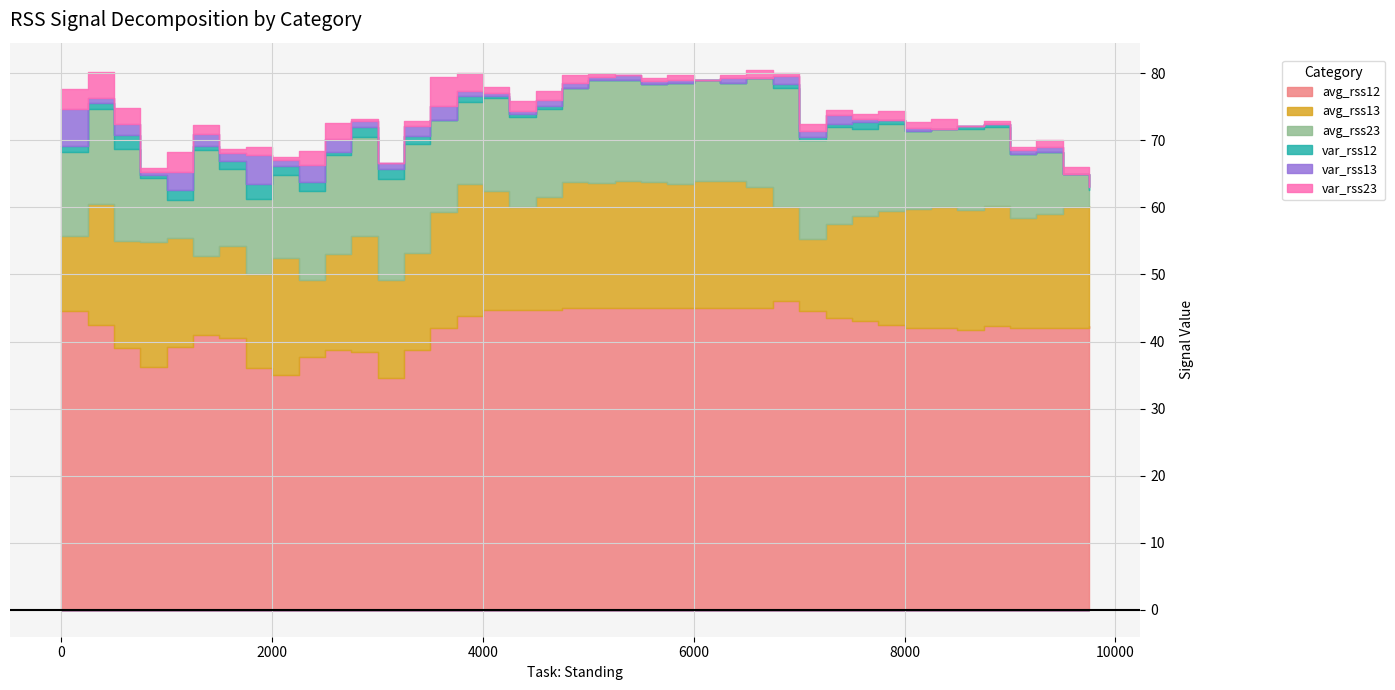

Reading left to right, transcribe all the data shown in this chart.

avg_rss12: 44.5	42.5	39.0	36.2	39.2	41.0	40.5	36.0	35.0	37.8	38.7	38.5	34.5	38.8	42.0	43.8	44.8	44.8	44.8	45.0	45.0	45.0	45.0	45.0	45.0	45.0	45.0	46.0	44.5	43.5	43.0	42.5	42.0	42.0	41.7	42.2	42.0	42.0	42.0	42.2
avg_rss13: 11.2	18.0	16.0	18.7	16.2	11.8	13.8	14.0	17.5	11.5	14.3	17.2	14.8	14.5	17.2	19.8	17.8	15.2	16.8	18.8	18.7	19.0	18.8	18.5	19.0	19.0	18.0	14.0	10.8	14.0	15.8	17.0	17.8	18.0	18.0	18.0	16.5	17.0	18.0	18.0
avg_rss23: 12.5	14.2	13.8	9.5	5.7	15.8	11.5	11.3	12.3	13.2	14.8	14.8	15.0	16.2	13.8	12.2	13.8	13.5	13.2	14.0	15.3	15.0	14.7	15.0	15.0	14.5	16.2	17.8	14.8	14.5	13.0	13.0	11.7	11.8	12.0	11.8	9.5	9.2	5.0	2.3
var_rss12: 0.9	0.9	2.1	0.4	1.5	0.7	1.1	2.1	1.4	1.3	0.5	1.5	1.5	1.1	0.0	0.8	0.4	0.4	0.4	0.0	0.0	0.0	0.0	0.0	0.0	0.0	0.0	0.7	0.5	0.5	1.0	0.5	0.0	0.0	0.5	0.4	0.0	0.0	0.0	0.4
var_rss13: 5.5	0.7	1.6	0.5	2.7	1.8	1.3	4.3	0.9	2.5	2.0	0.8	0.8	1.5	2.2	0.8	0.4	0.4	0.8	0.8	0.5	0.7	0.4	0.5	0.0	0.8	0.0	1.2	0.8	1.2	0.4	0.0	0.4	0.0	0.0	0.0	0.5	0.7	0.0	0.0
var_rss23: 3.0	3.8	2.4	0.5	2.9	1.3	0.5	1.2	0.5	2.2	2.4	0.4	0.0	0.8	4.3	2.7	0.8	1.5	1.3	1.2	0.5	0.0	0.5	0.7	0.0	0.5	1.3	0.4	1.1	0.9	0.7	1.4	0.9	1.5	0.0	0.4	0.5	1.1	1.0	0.9